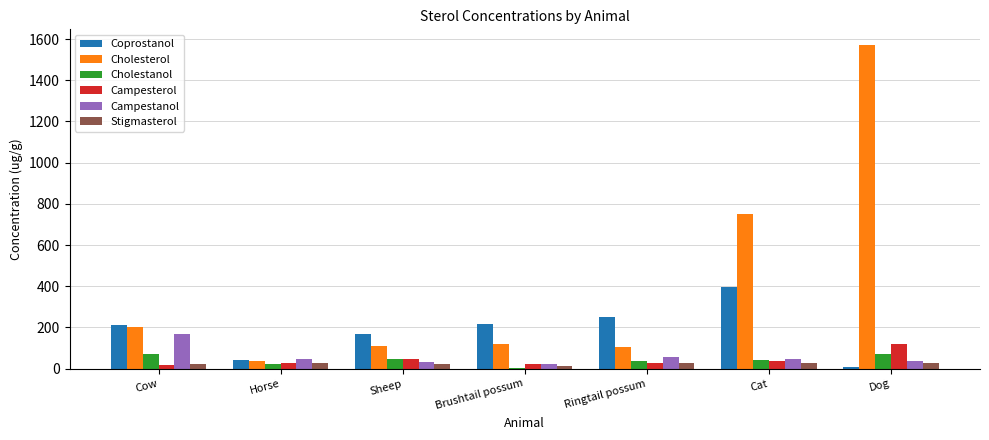

At which category does the chart reach its peak across all series?

Dog